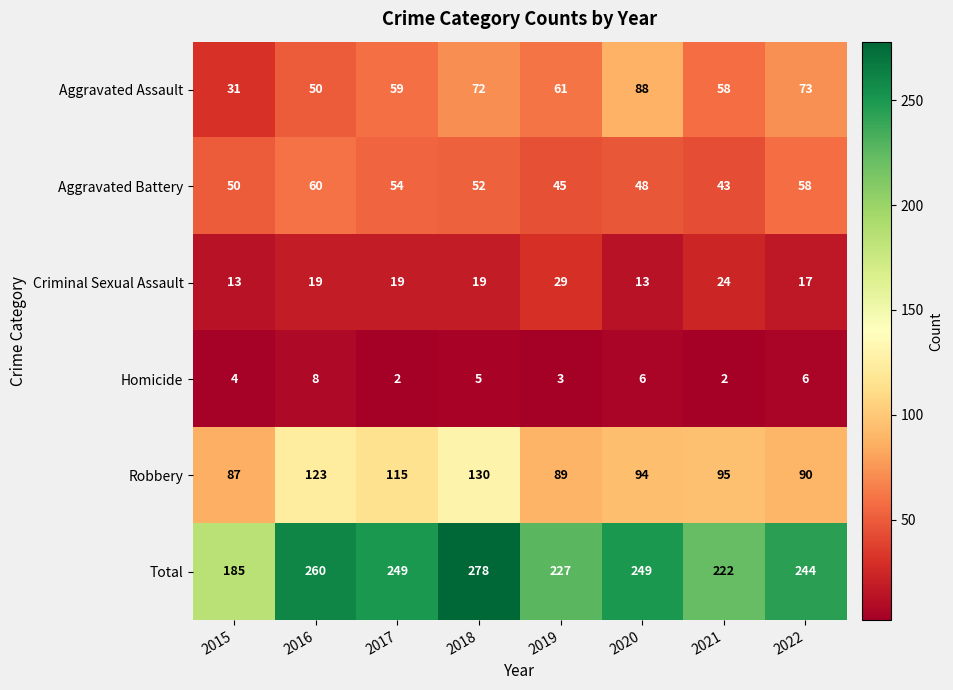

Rank the series at 2021 from highest to lowest value.

Total, Robbery, Aggravated Assault, Aggravated Battery, Criminal Sexual Assault, Homicide